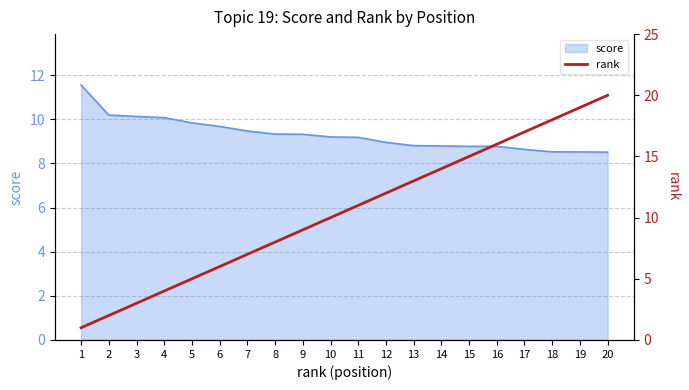

Does the chart have visible grid lines?

Yes